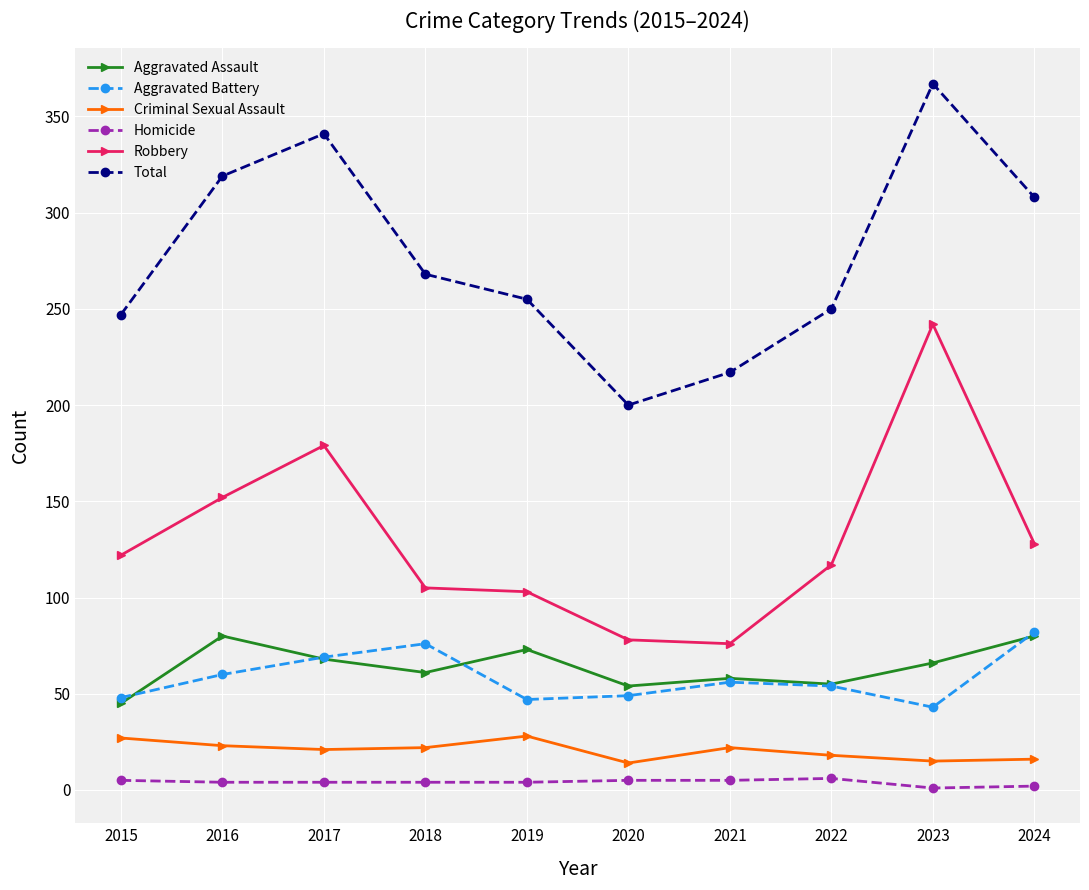

Does the chart display data point markers on the line(s)?

Yes